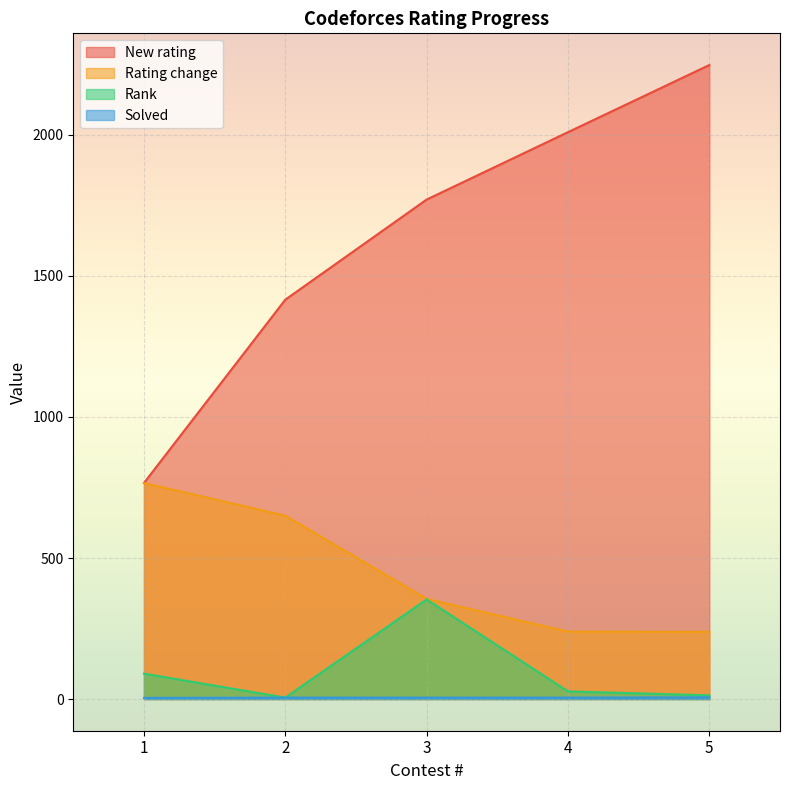

What is the value of the Rank point at the 2nd from the left?

5